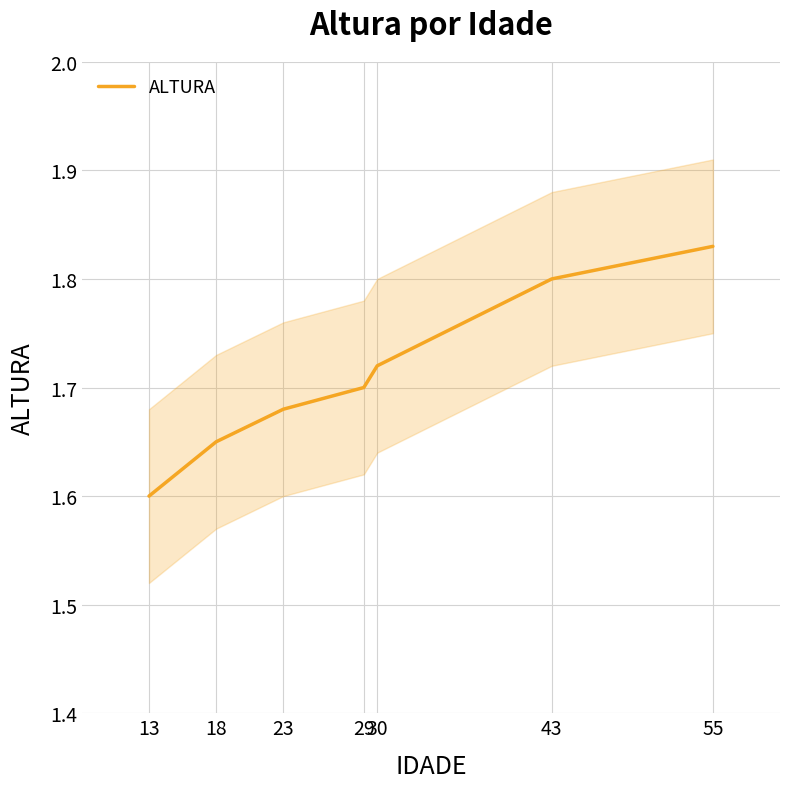

Reading left to right, transcribe all the data shown in this chart.

13=1.6	18=1.6	23=1.7	29=1.7	30=1.7	43=1.8	55=1.8